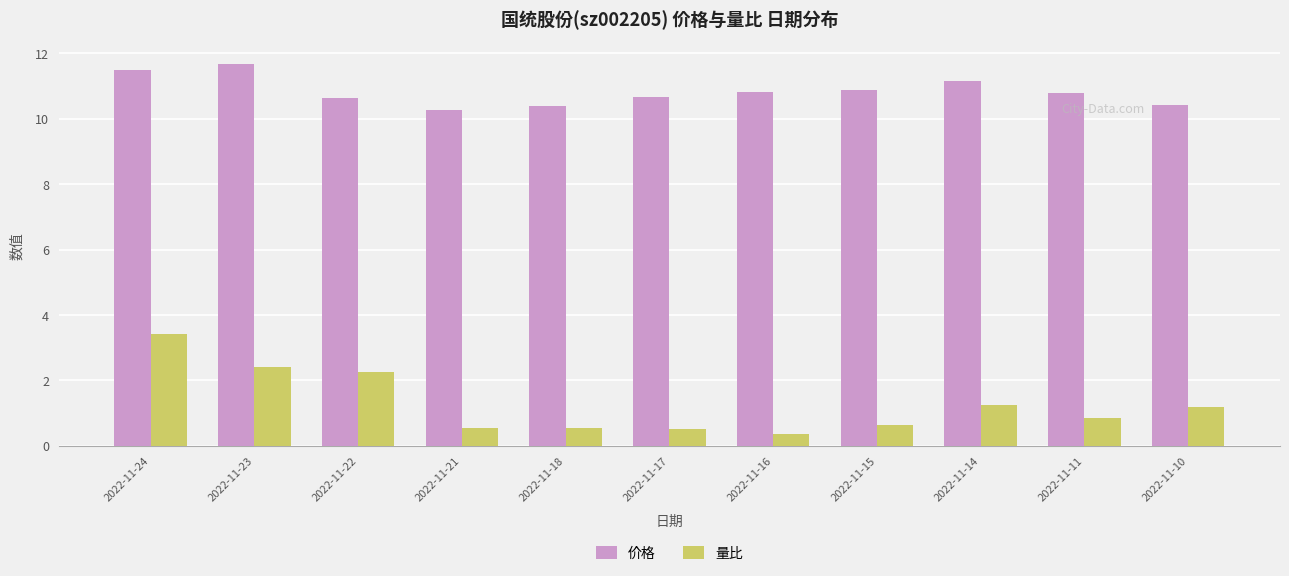

List the series in order of their peak value, lowest first.

量比, 价格